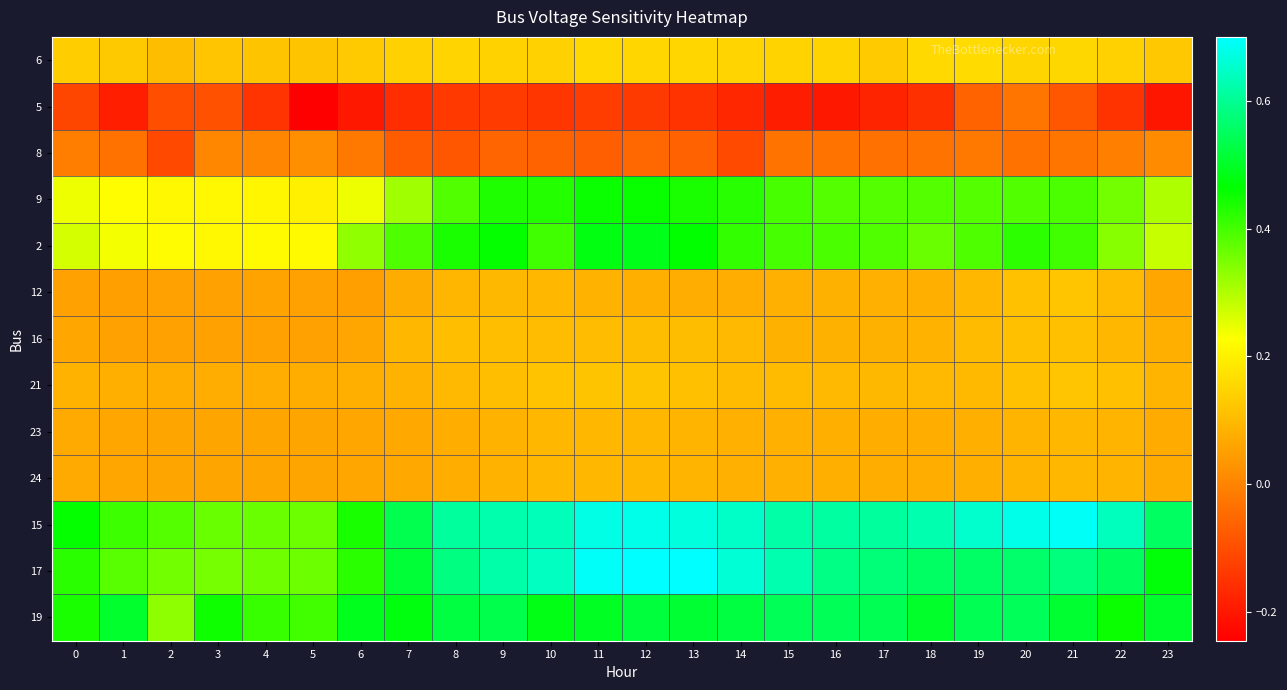

True or false: 8 has a value of -0.1 at 8.

True